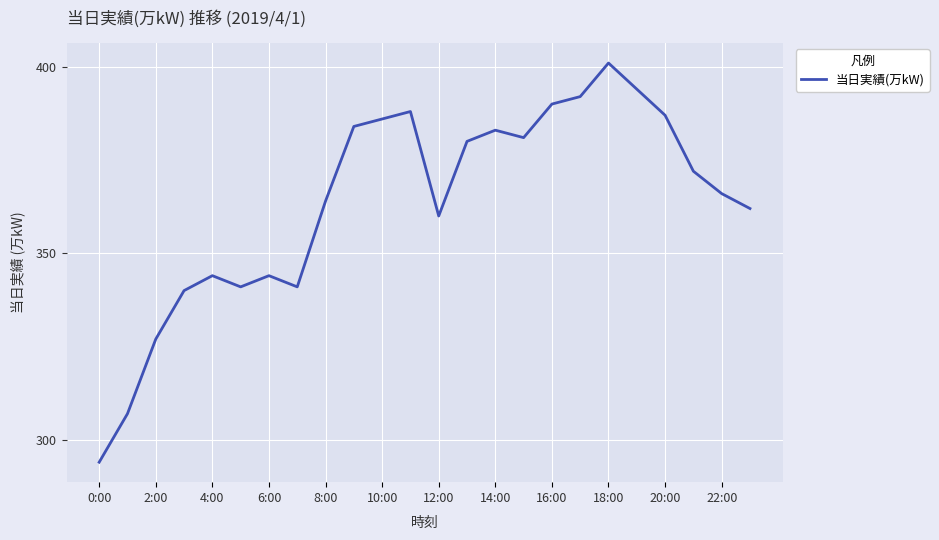

What is the maximum value shown in the chart?

401